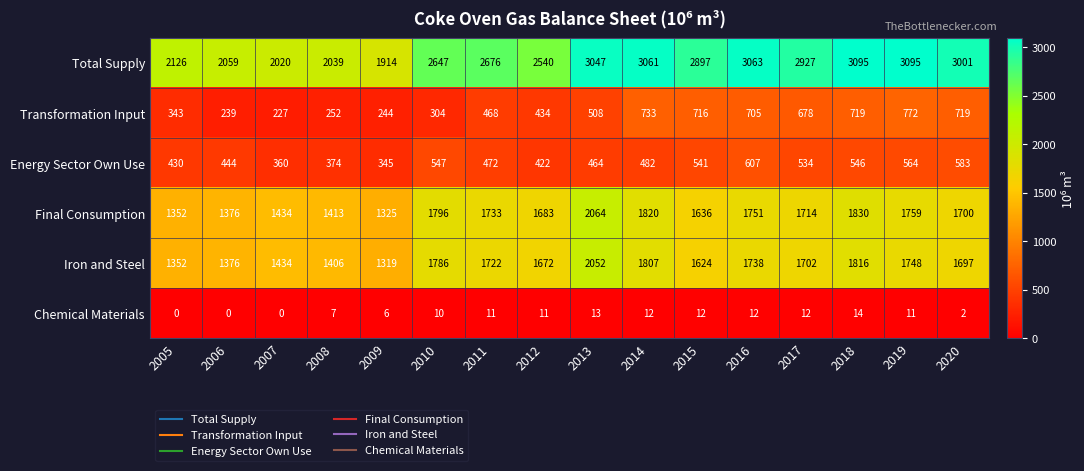

At 2010, list the series in order from smallest to largest.

Chemical Materials, Transformation Input, Energy Sector Own Use, Iron and Steel, Final Consumption, Total Supply